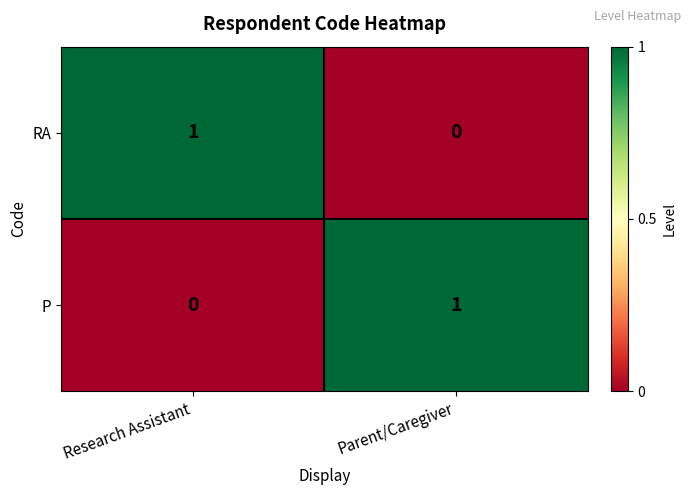

Reading left to right, extract all data points from this chart.

RA: 1	0
P: 0	1